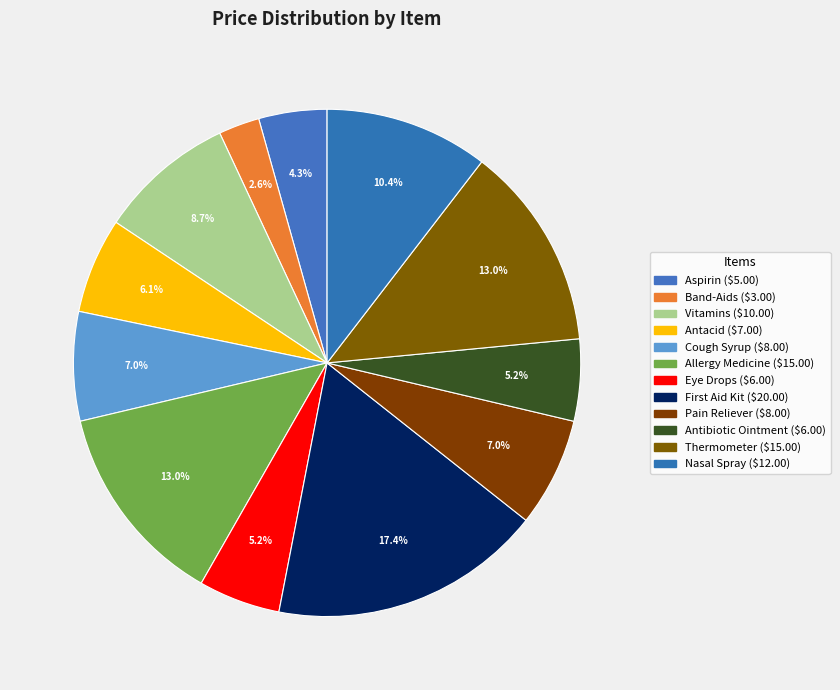

What percentage is the Allergy Medicine slice, to the nearest percent?

13%